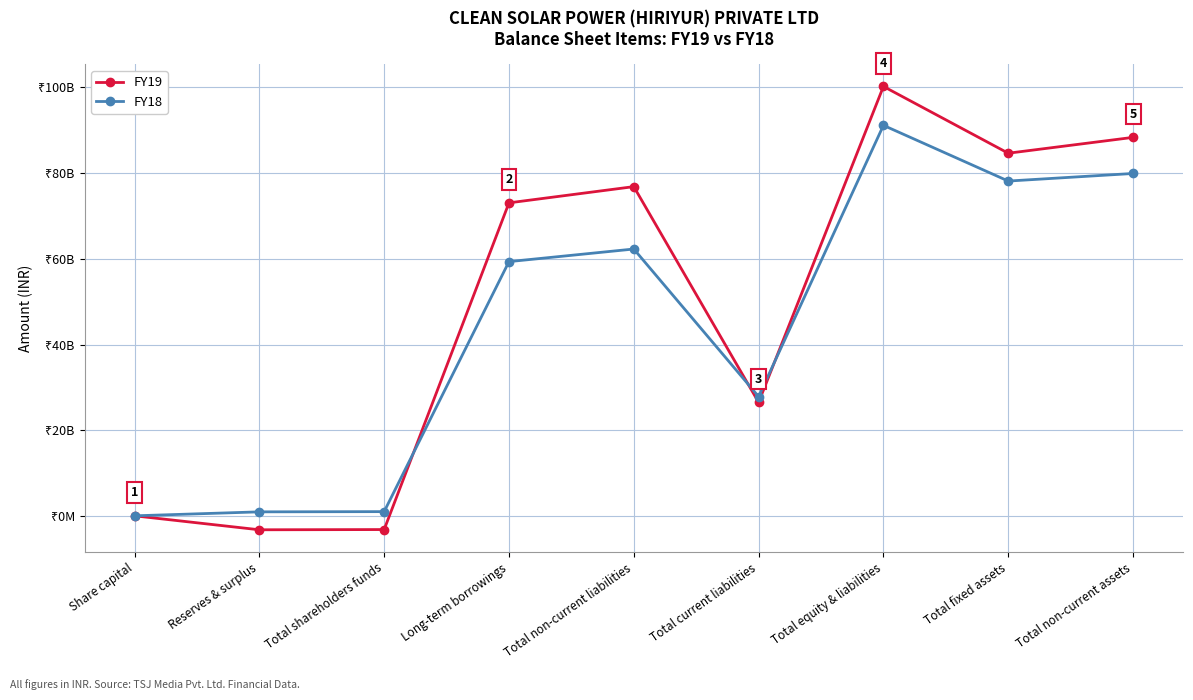

Where do FY19 and FY18 first cross each other?

Total shareholders funds and Long-term borrowings